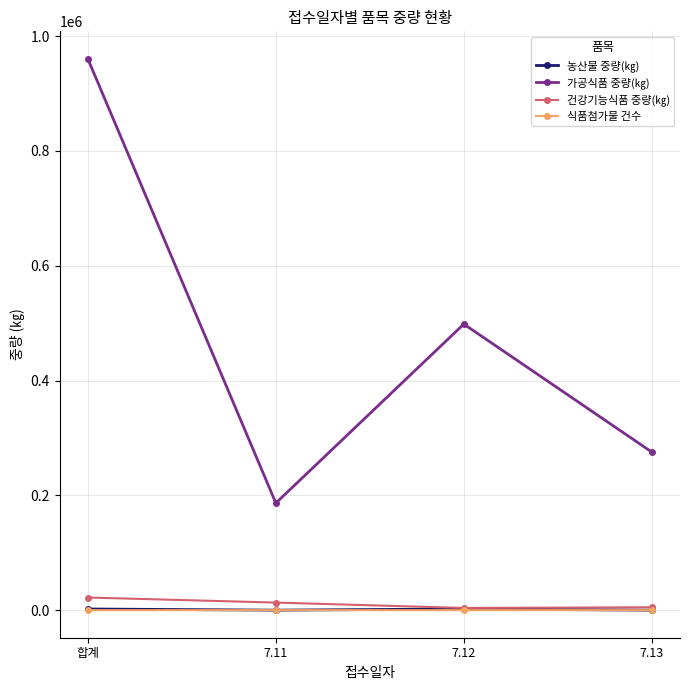

Is this an area chart (filled region under the line)?

No